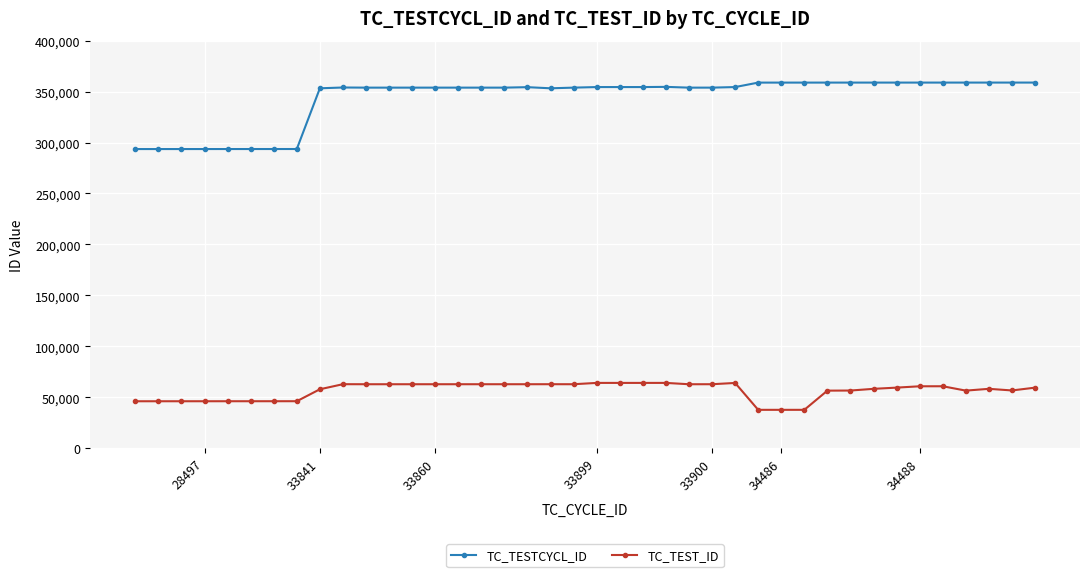

Which series has the largest range (max minus min)?

TC_TESTCYCL_ID